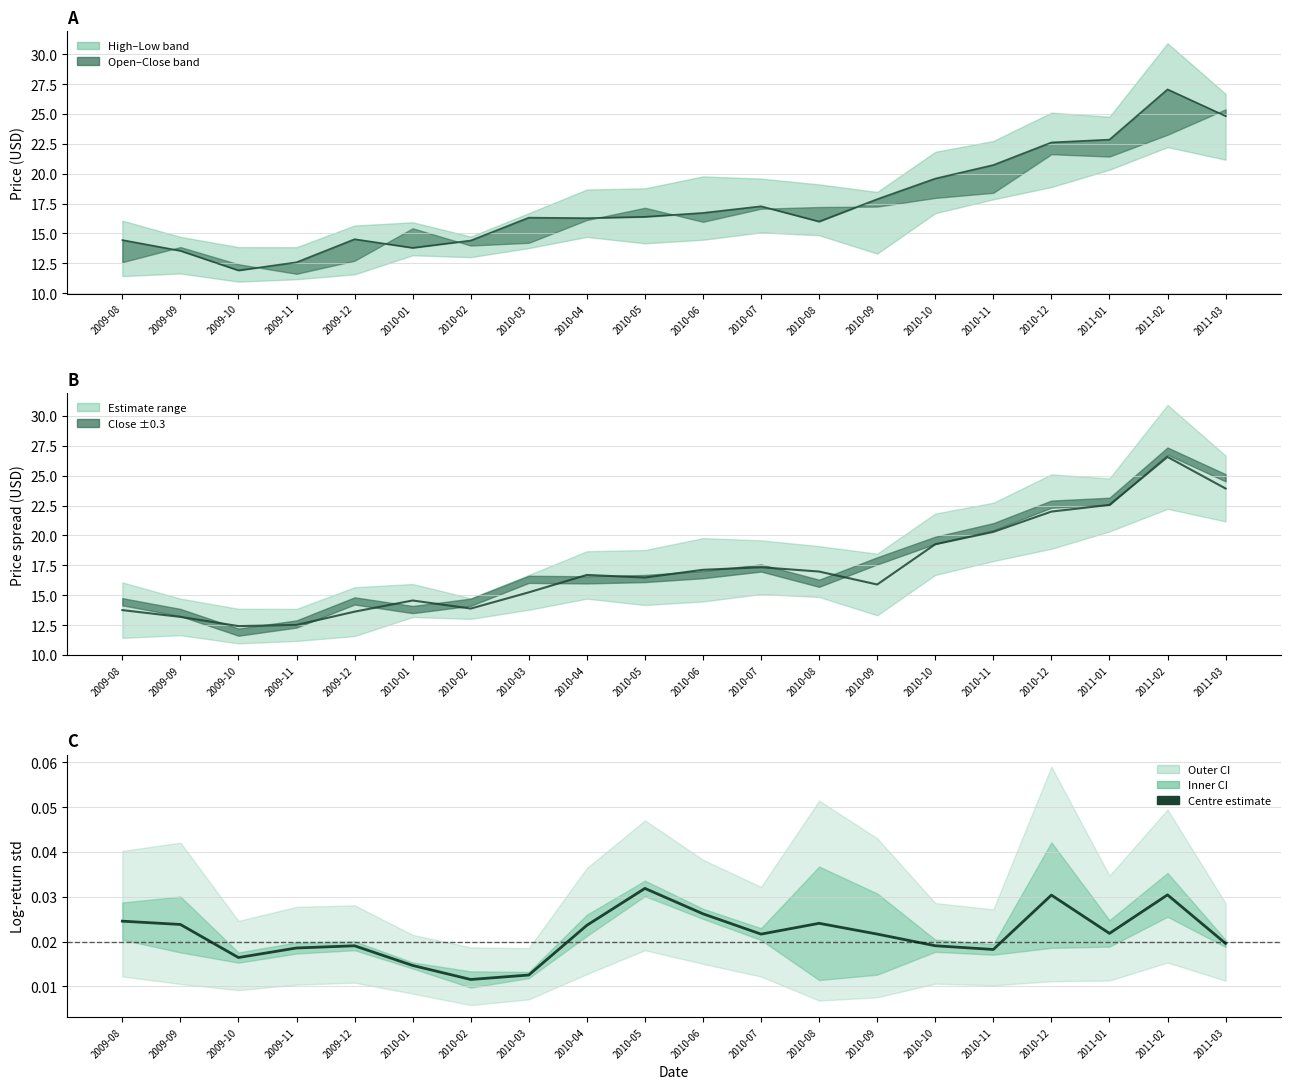

Rank the categories by value from lowest to highest.

2010-02, 2010-03, 2010-01, 2009-10, 2010-11, 2009-11, 2009-12, 2010-10, 2011-03, 2010-07, 2010-09, 2011-01, 2010-04, 2009-09, 2010-08, 2009-08, 2010-06, 2010-12, 2011-02, 2010-05